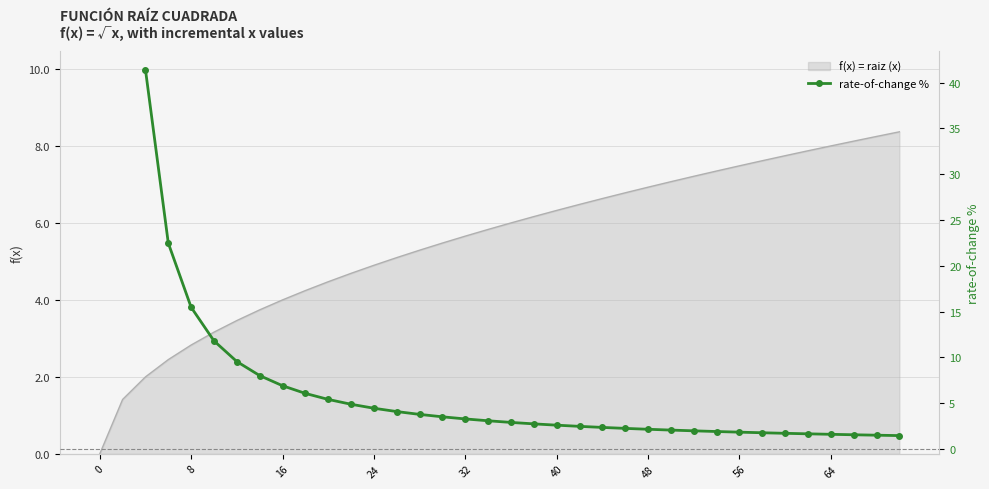

Reading right to left, what are all the values shown in this chart?

1.5	1.5	1.6	1.6	1.7	1.7	1.8	1.8	1.9	2.0	2.1	2.2	2.2	2.4	2.5	2.6	2.7	2.9	3.1	3.3	3.5	3.8	4.1	4.4	4.9	5.4	6.1	6.9	8.0	9.5	11.8	15.5	22.5	41.4